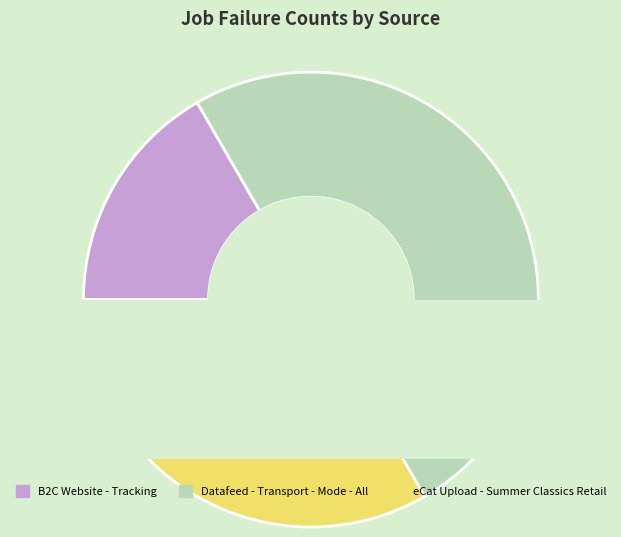

Which slice is the largest?

Datafeed - Transport - Mode - All